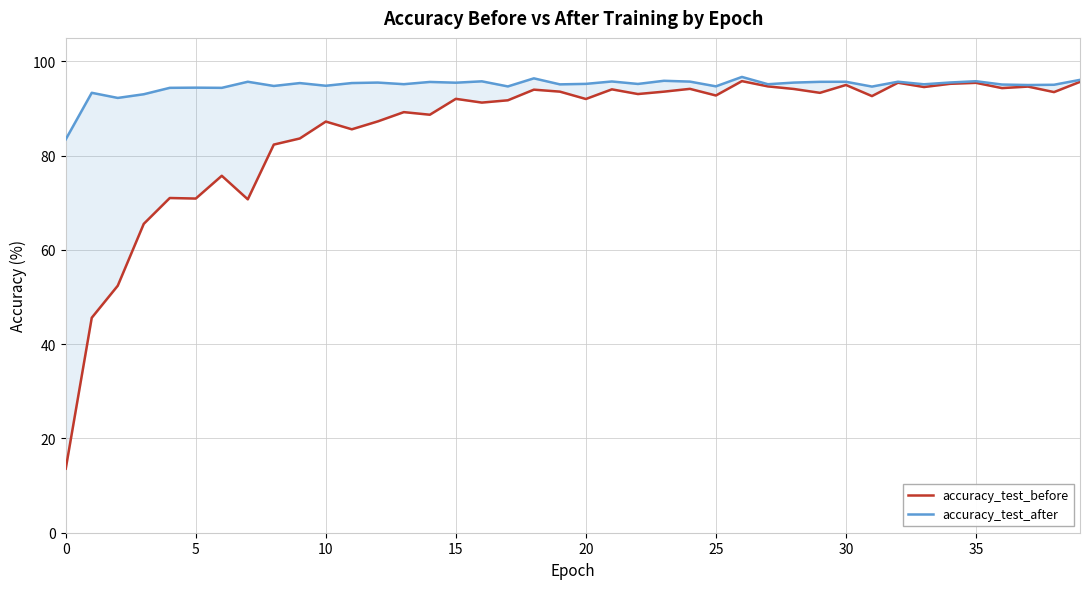

What is the greatest value displayed?

96.7